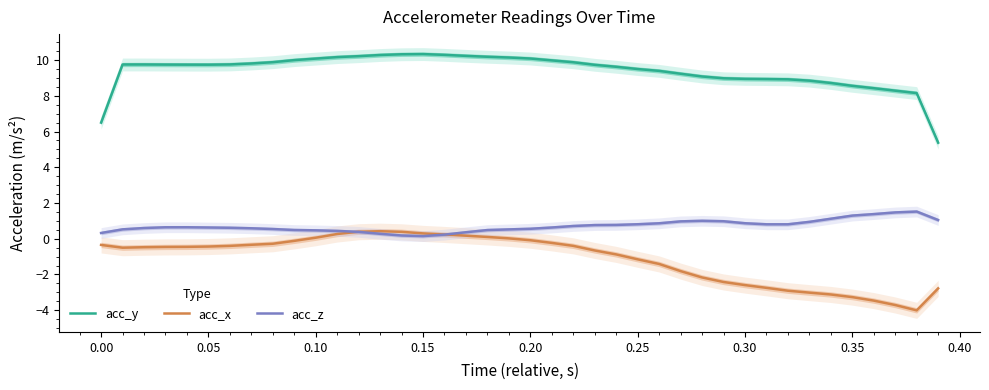

What is the greatest value displayed?

10.3